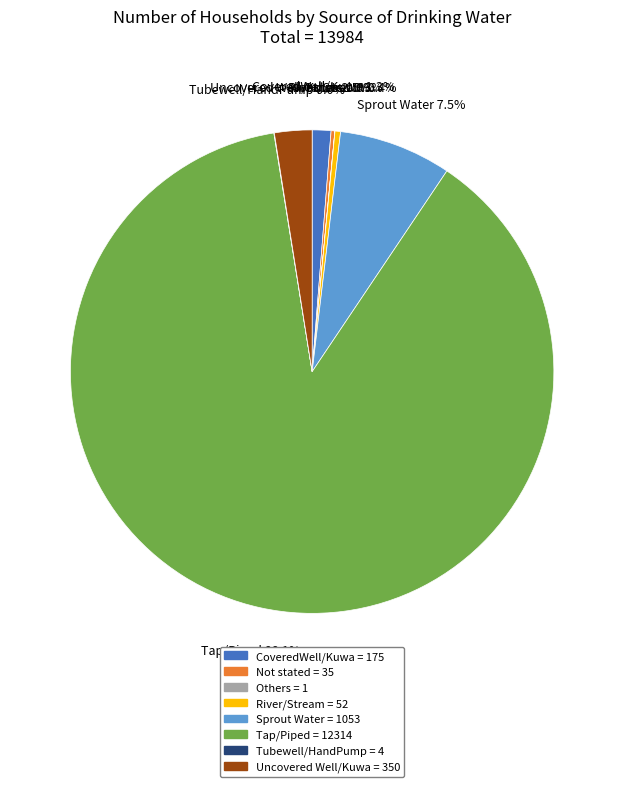

What is the largest slice in the pie chart?

Tap/Piped